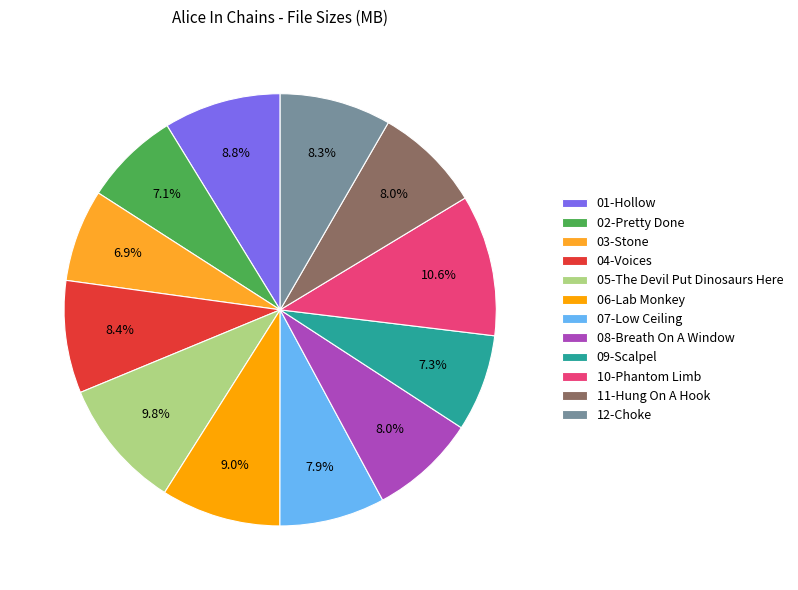

Rank the categories by value from lowest to highest.

03-Stone, 02-Pretty Done, 09-Scalpel, 07-Low Ceiling, 08-Breath On A Window, 11-Hung On A Hook, 12-Choke, 04-Voices, 01-Hollow, 06-Lab Monkey, 05-The Devil Put Dinosaurs Here, 10-Phantom Limb